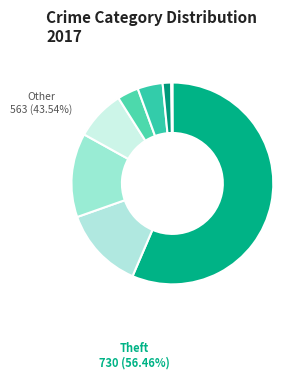

To the nearest percent, what is the average slice percentage?

11%